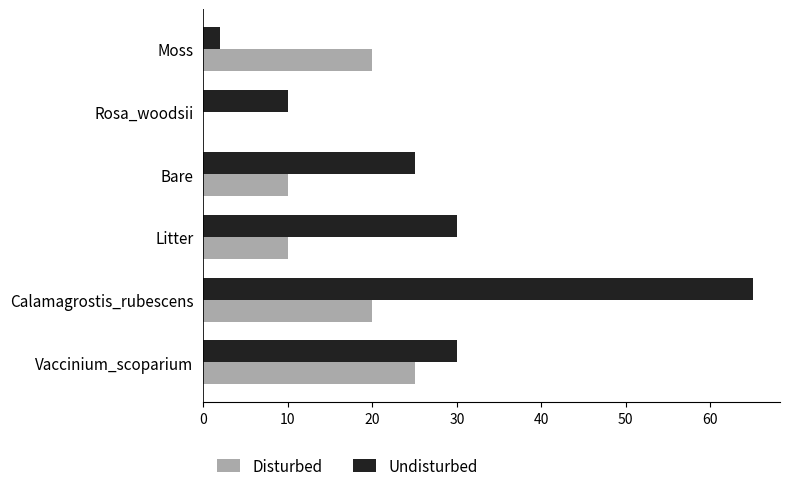

The Disturbed series shows 4 at Bare. True or false?

False